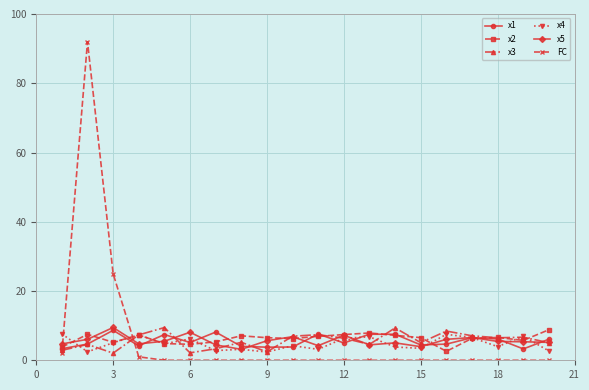

True or false: x2 has more than 2 interior local peaks.

True